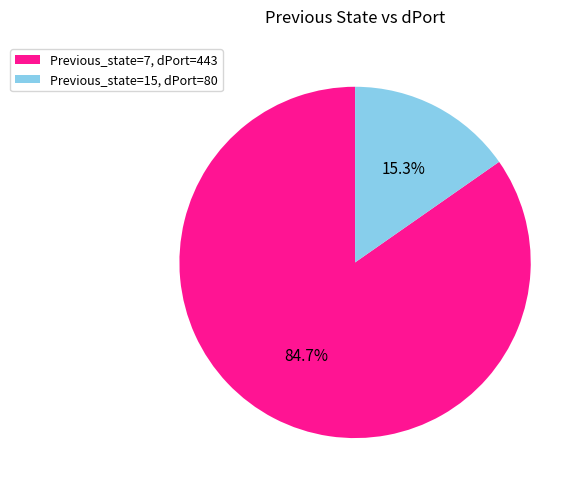

Which category has the smallest portion of the pie?

Previous_state=15, dPort=80